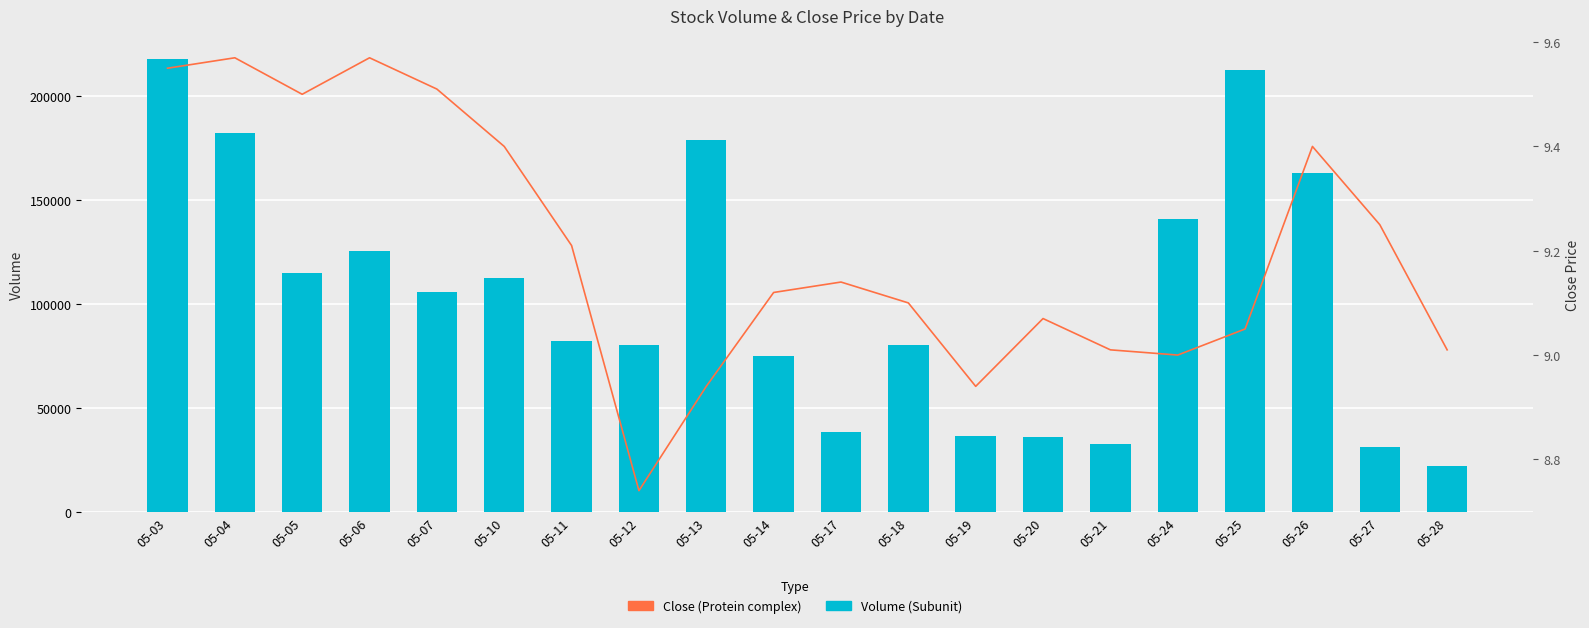

Rank the series by their maximum value, from highest to lowest.

Volume (Subunit), Close (Protein complex)